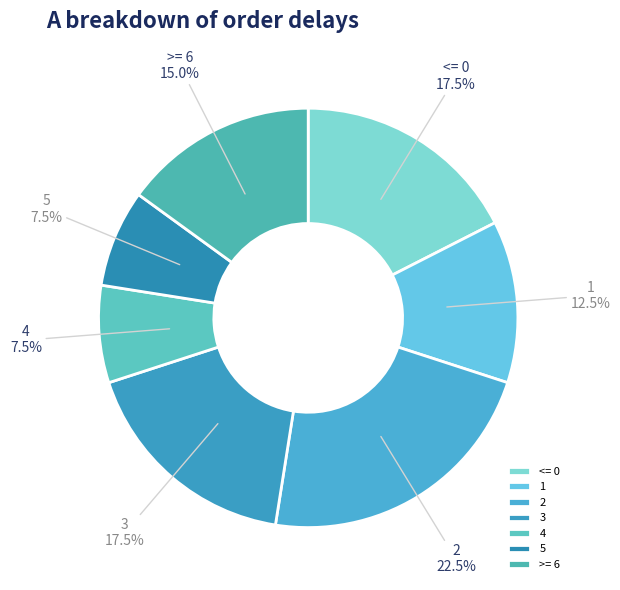

How many segments does this pie chart have?

7